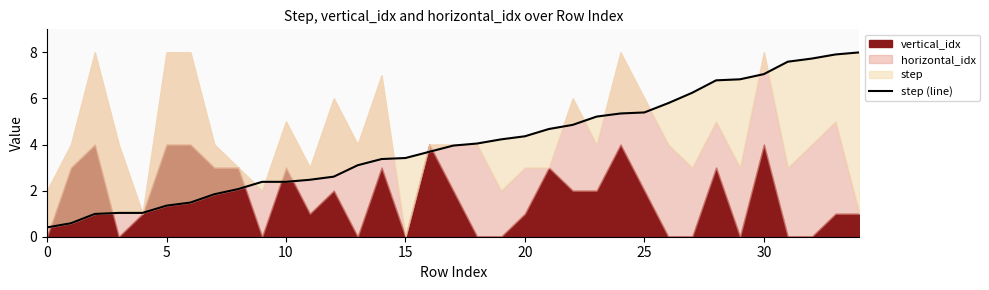

How many data points are above 3?

22